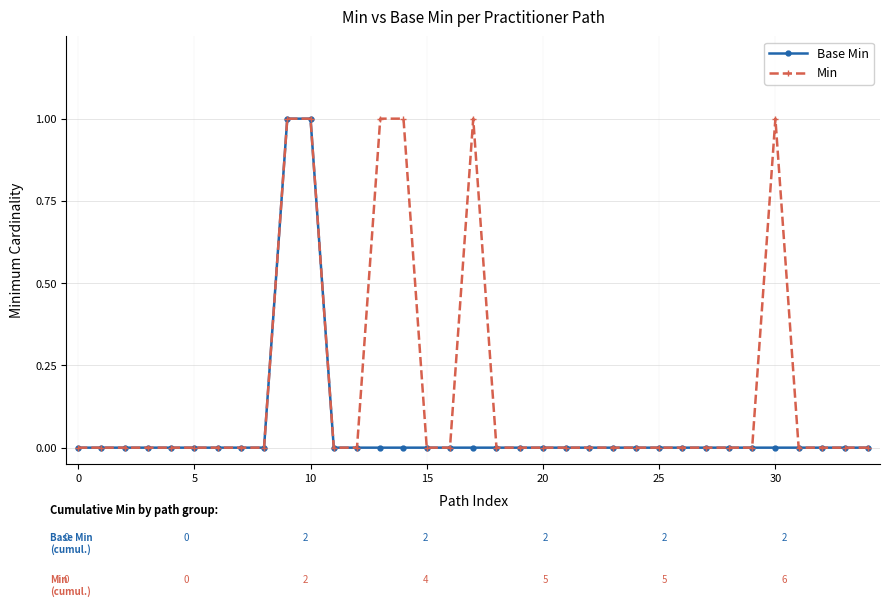

List the series in order of their overall mean, lowest first.

Base Min, Min